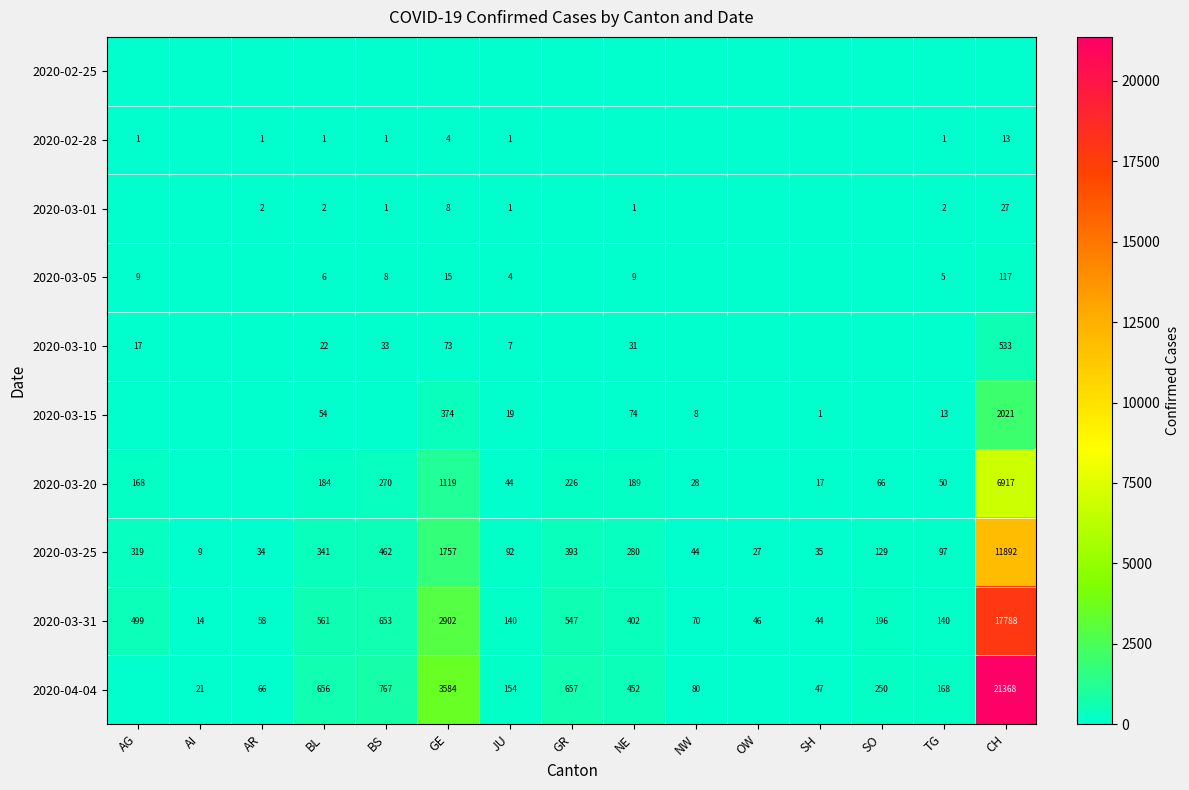

What is the sum of all 2020-03-25 values?

15911